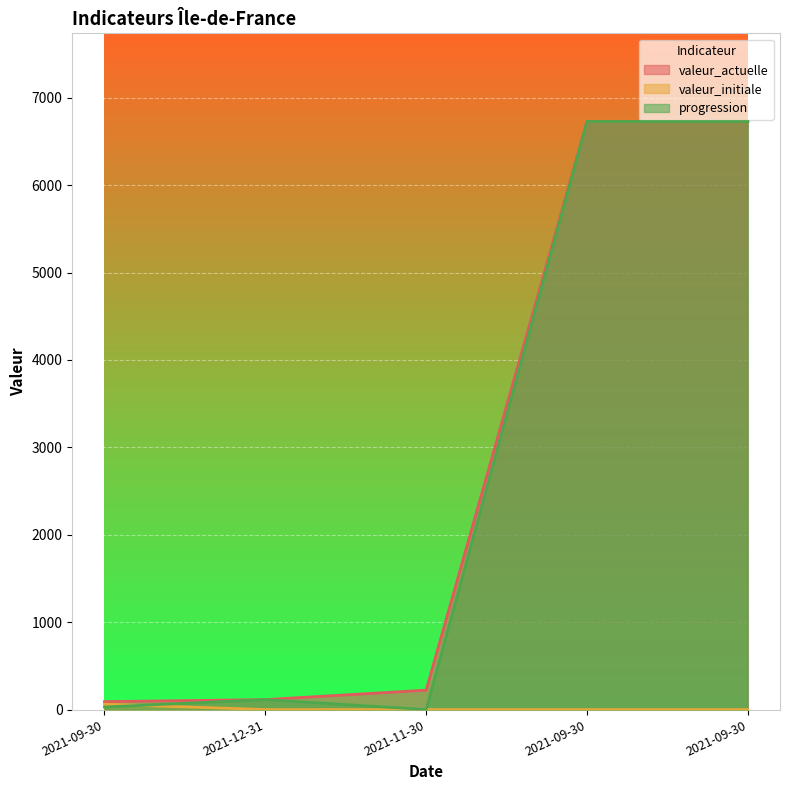

What is the difference between the maximum and second lowest values in the progression series?

6698